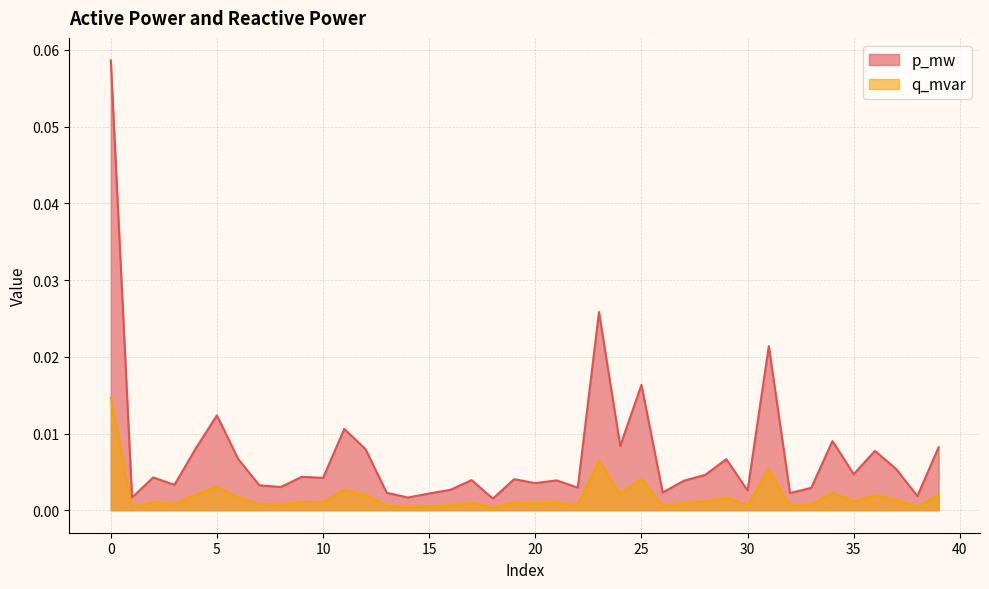

Does the chart have visible grid lines?

Yes